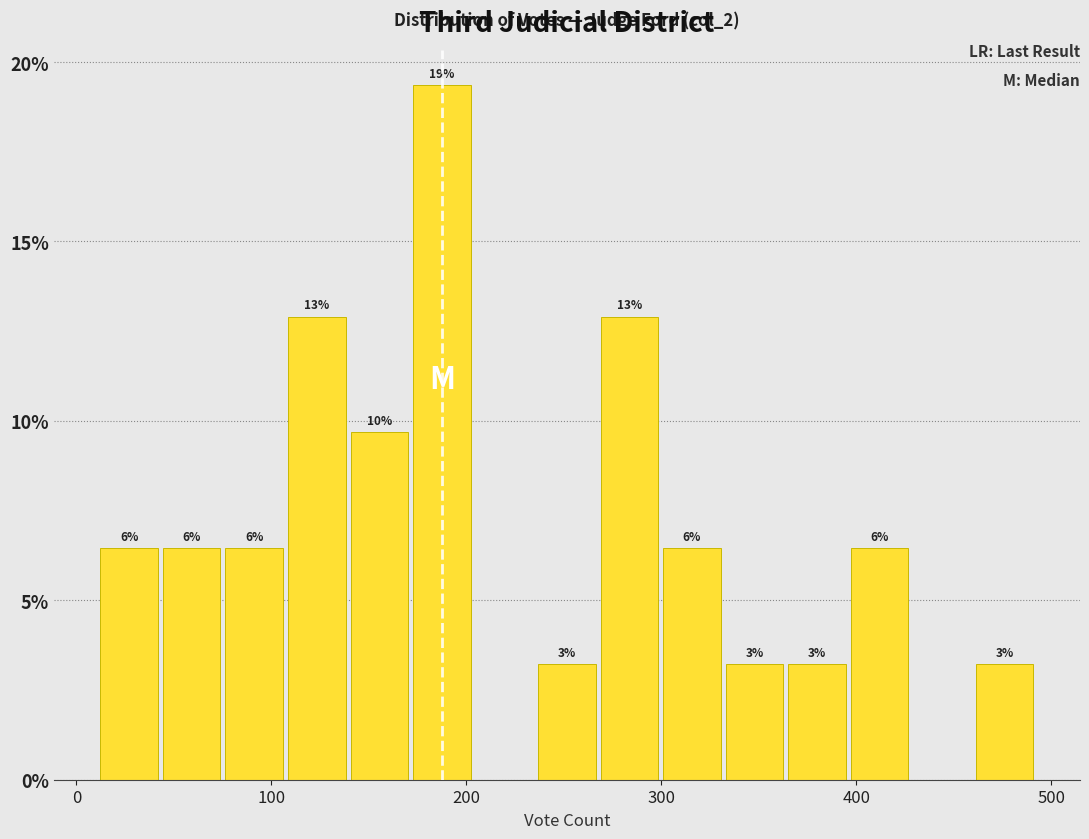

Read against the x-axis, roughly where is the centre of the tallest bar?

190